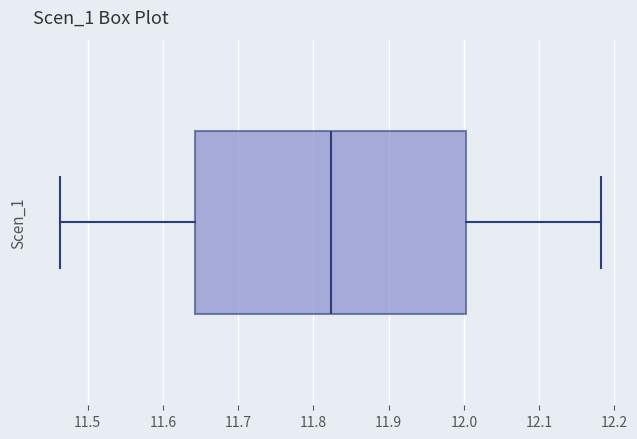

Transcribe this box plot: give where the median line is, the range the box spans, and where the two whiskers end, as read against the x-axis. The values are not printed on the chart, so give them approximately, as read against the axis.

median 11.82, box 11.64 to 12.00, whiskers 11.46 to 12.18